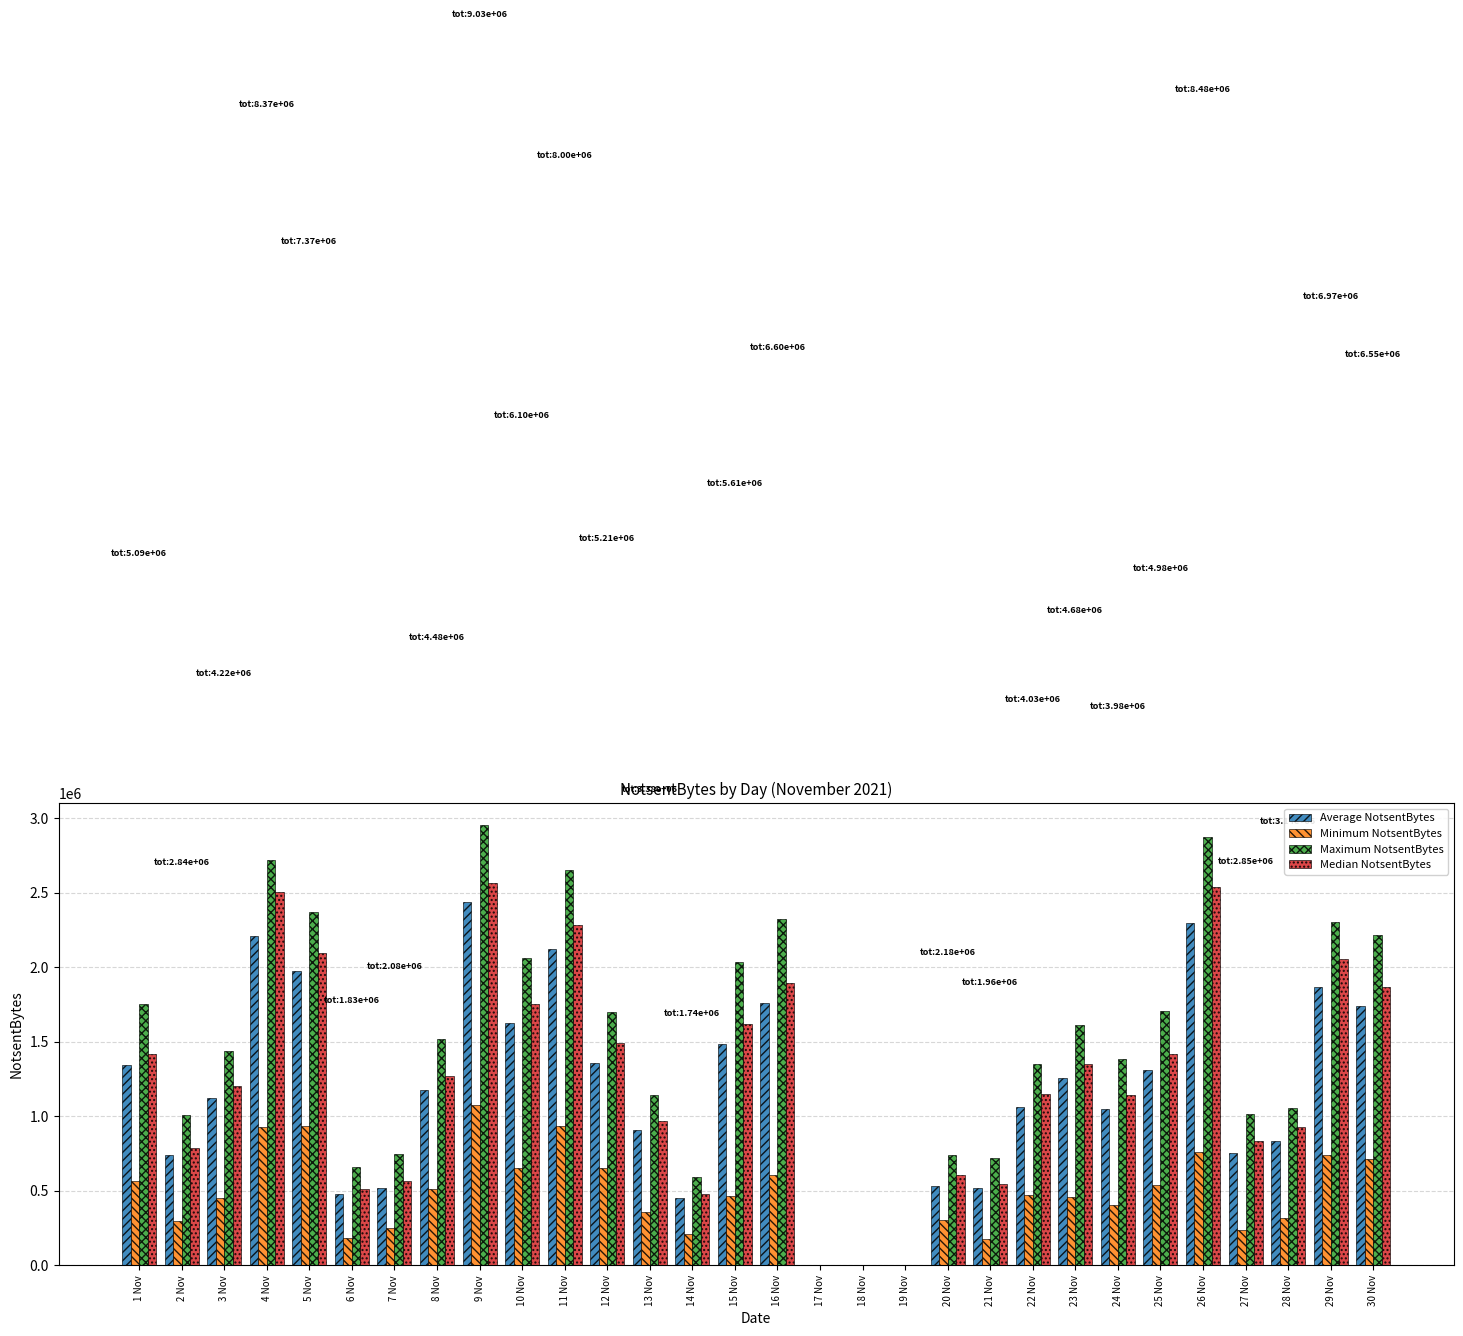

What is the total value across all series at 9 Nov?

9026884.1